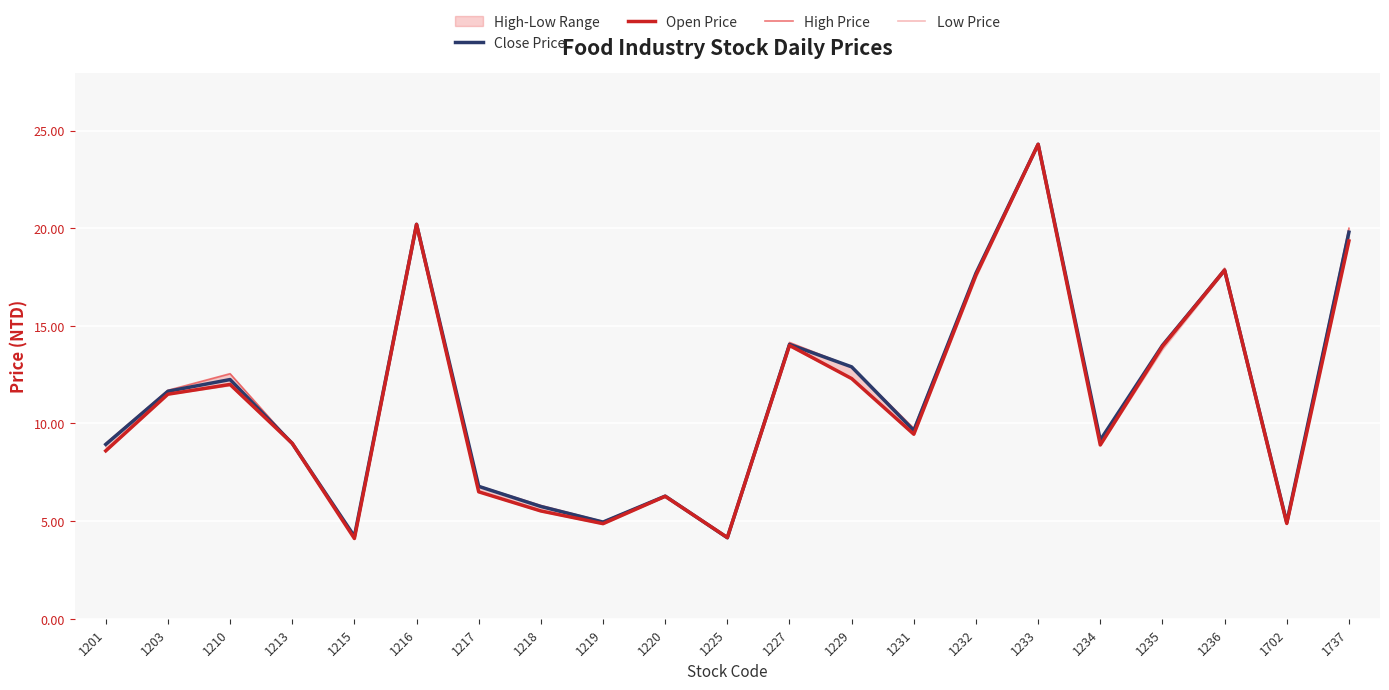

The High Price series shows 13.4 at 1213. True or false?

False